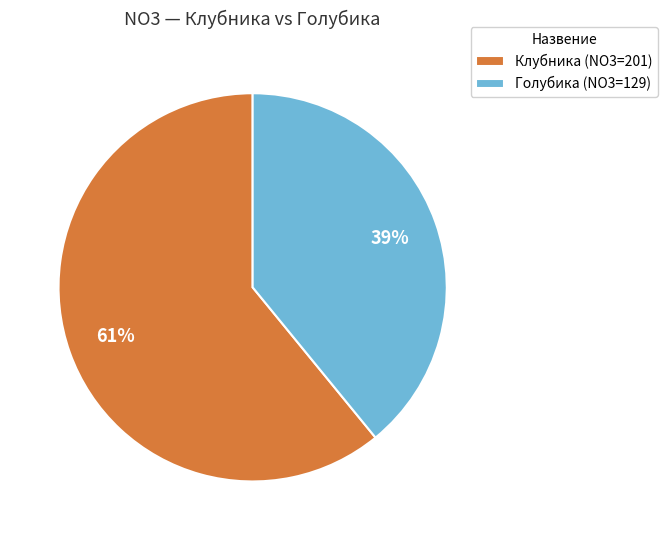

Is it true that Голубика is 52% of the pie?

False